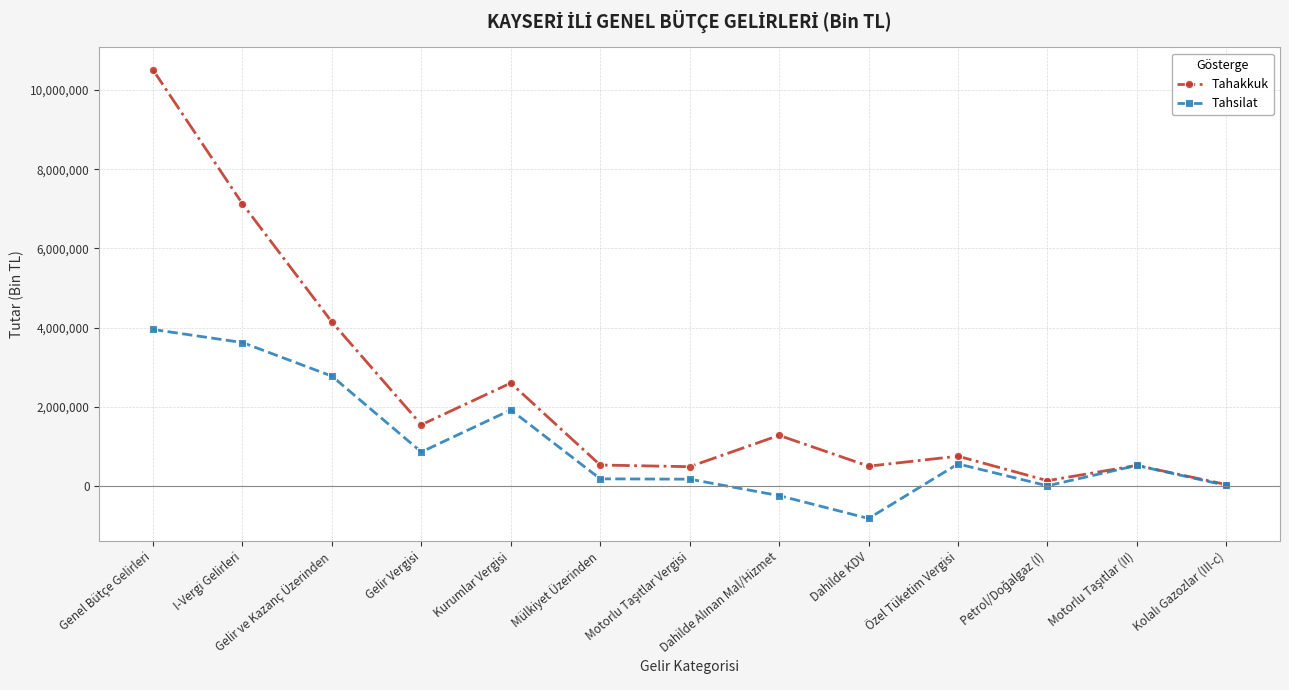

At which category does the chart reach its minimum across all series?

Dahilde KDV